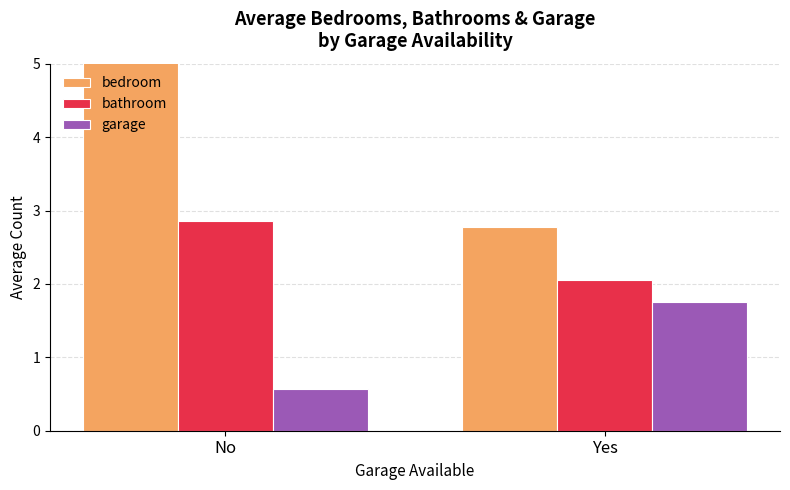

Count the bedroom values in the range 2 to 5.

1